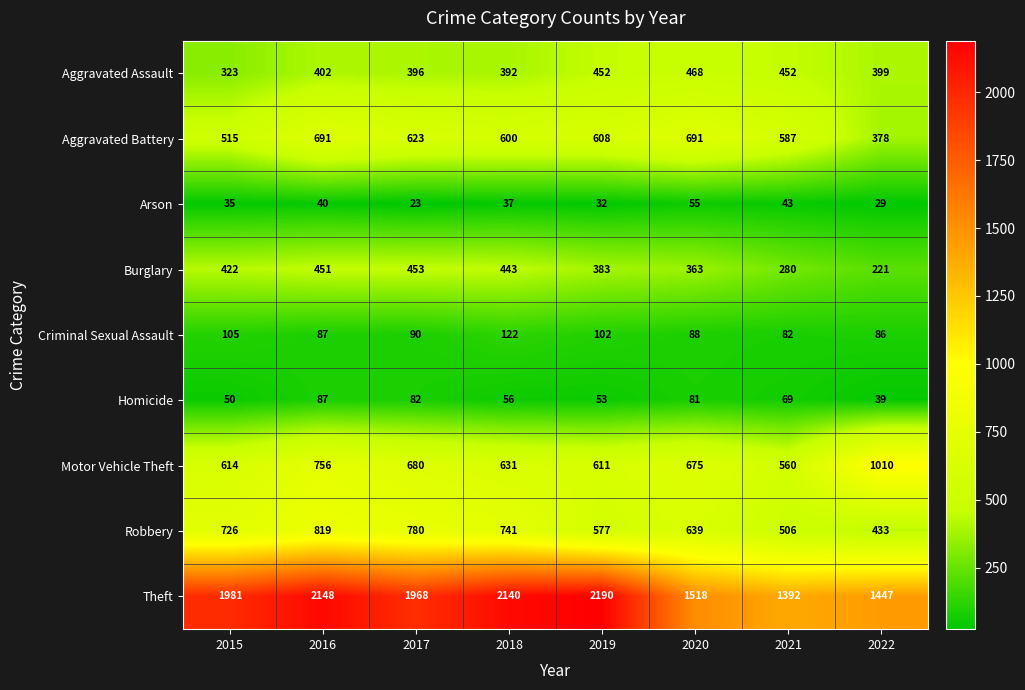

At which label is Homicide closest to 63?

2021